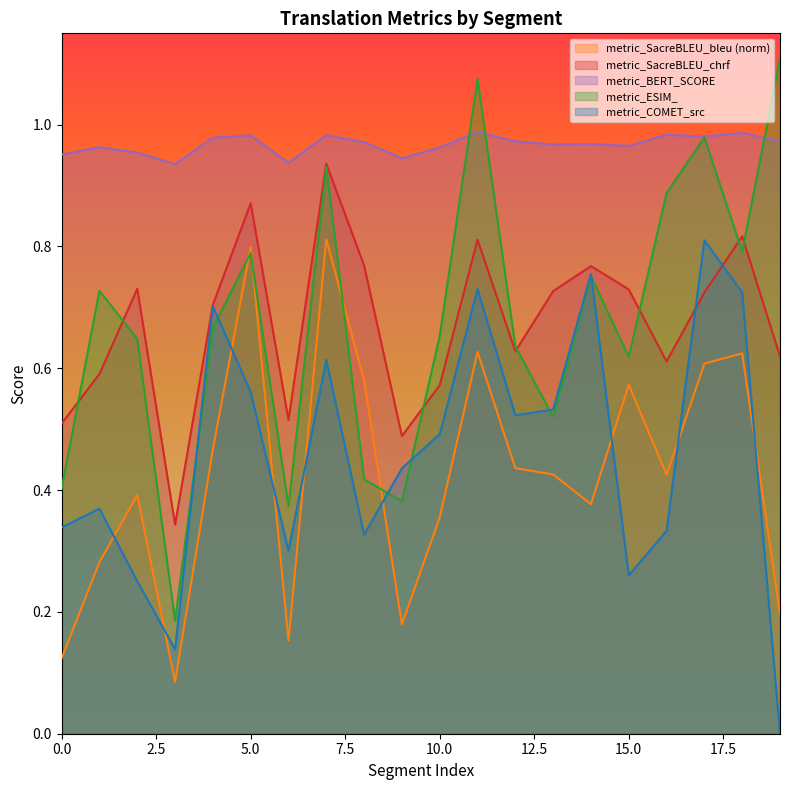

How many metric_SacreBLEU_bleu values are between 0 and 1?

20